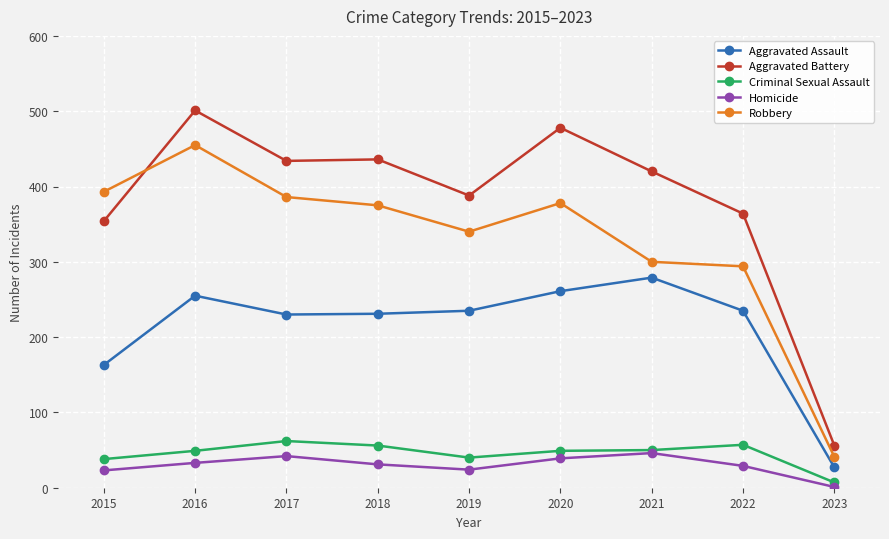

True or false: Homicide and Aggravated Assault cross at least once.

False